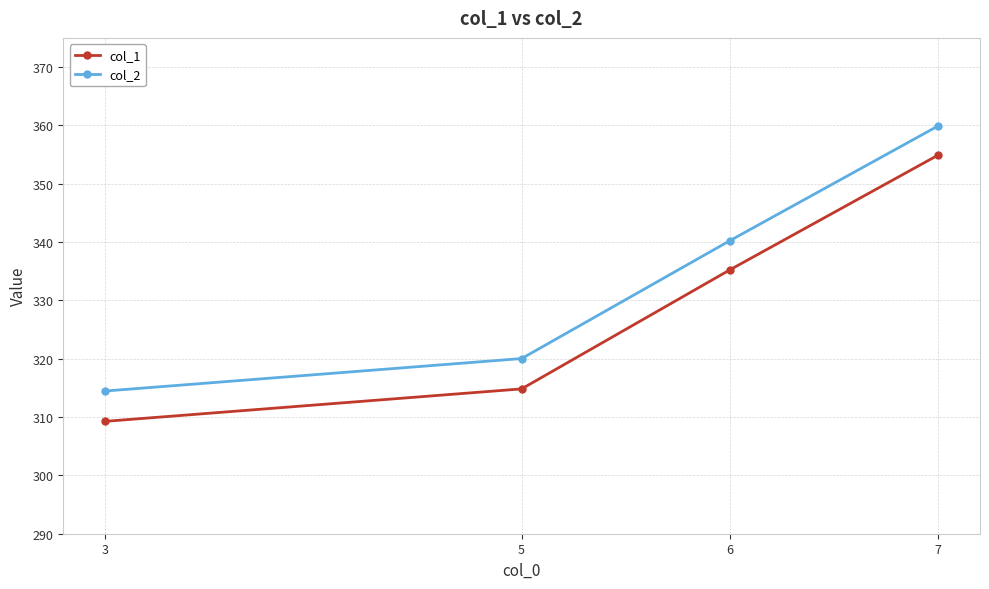

What is the difference between the maximum and minimum values in the col_2 series?

45.5